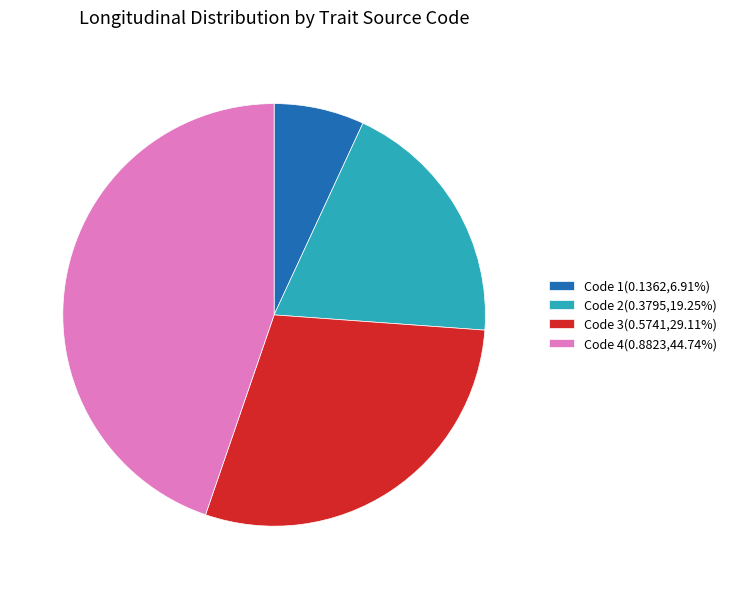

Does any single category account for the majority?

No